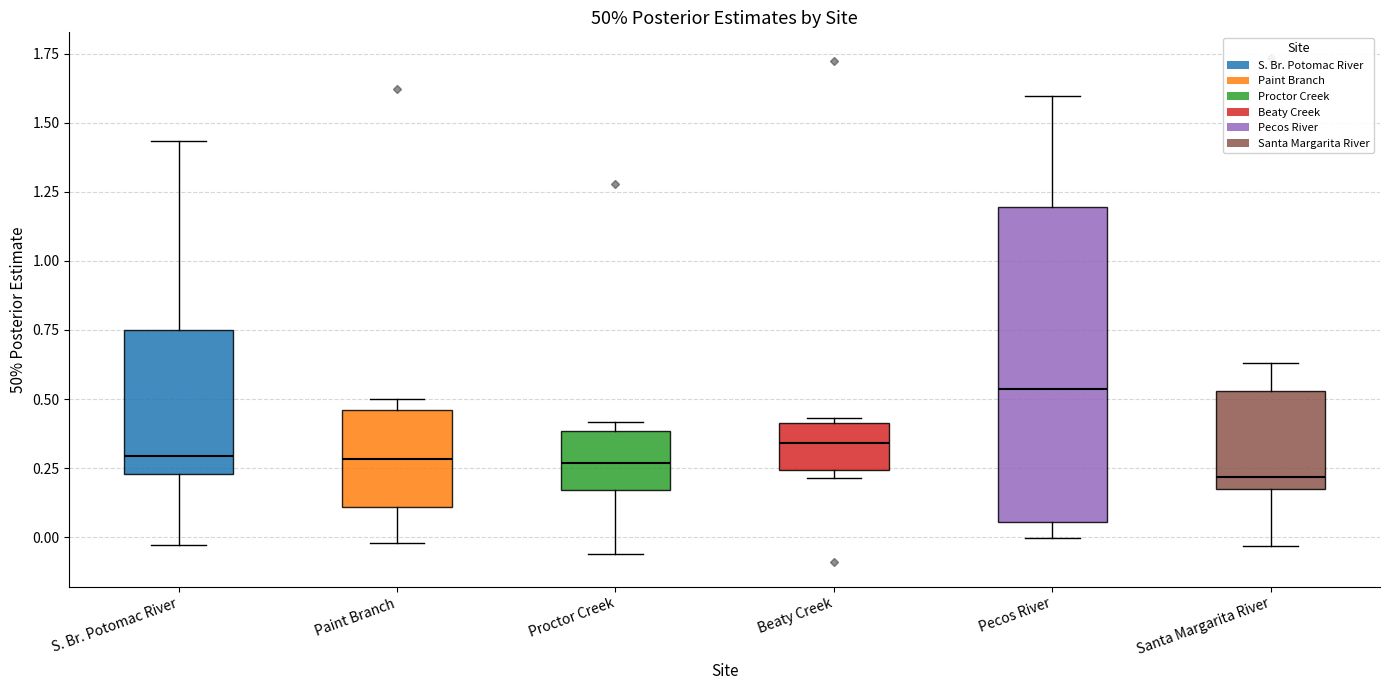

Comparing the boxes themselves (not the whiskers), which one is the tallest?

Pecos River